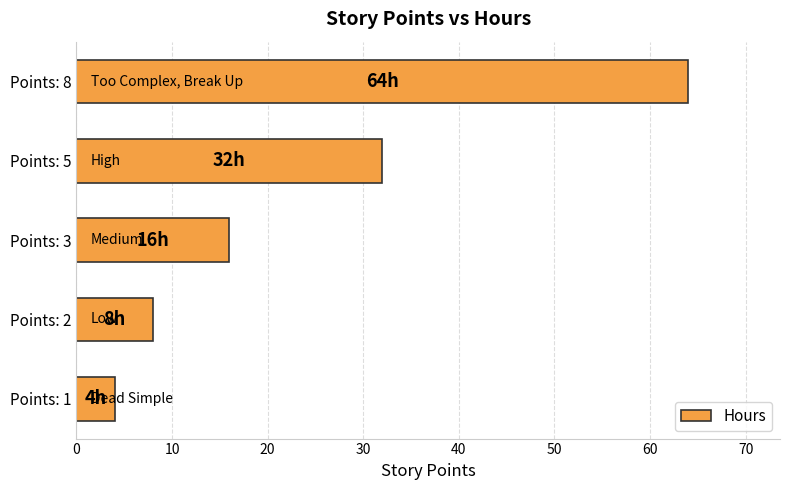

What is the smallest value displayed?

4